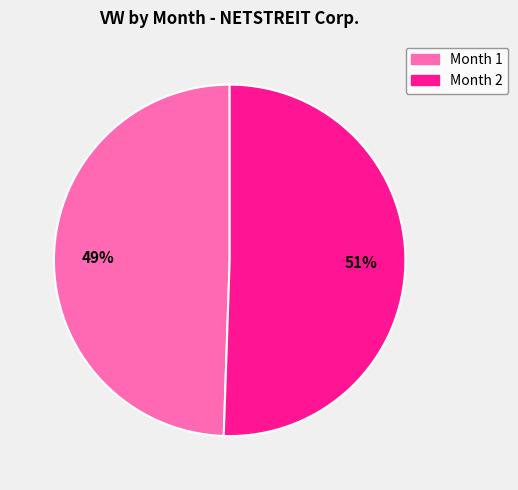

How many slices are in this pie chart?

2